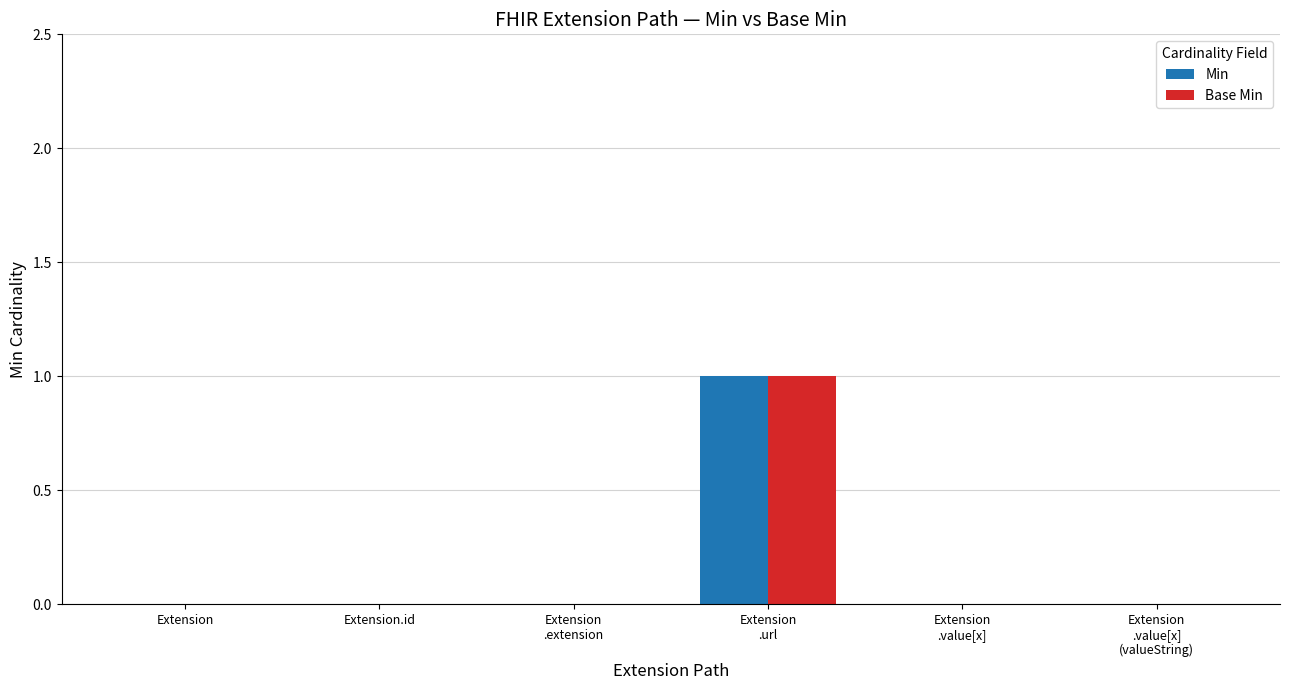

The value of Min at Extension is 0. True or false?

True